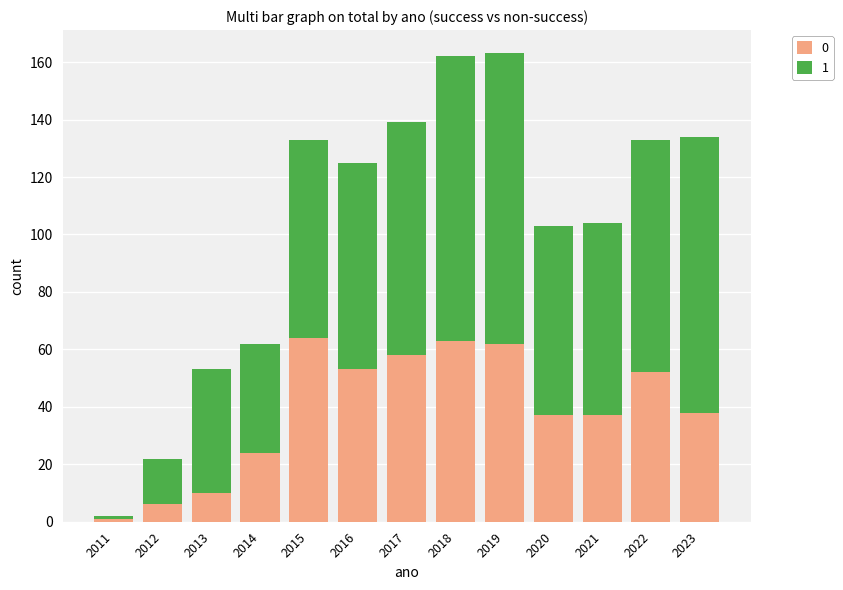

Reading left to right, transcribe the values for 0.

2011=1	2012=6	2013=10	2014=24	2015=64	2016=53	2017=58	2018=63	2019=62	2020=37	2021=37	2022=52	2023=38